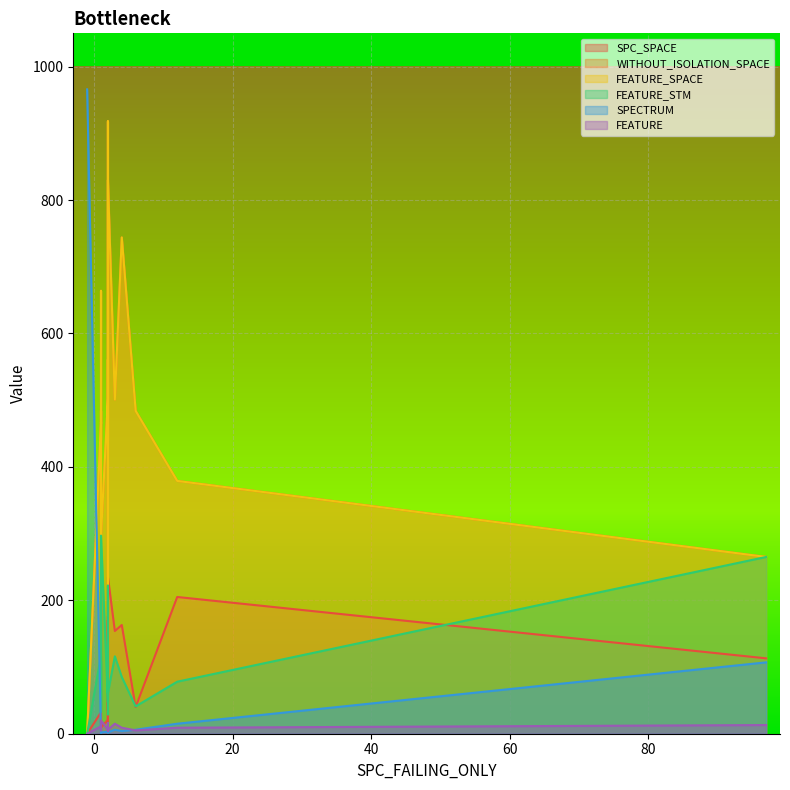

True or false: SPECTRUM has more than 0 points higher than both neighbors.

True